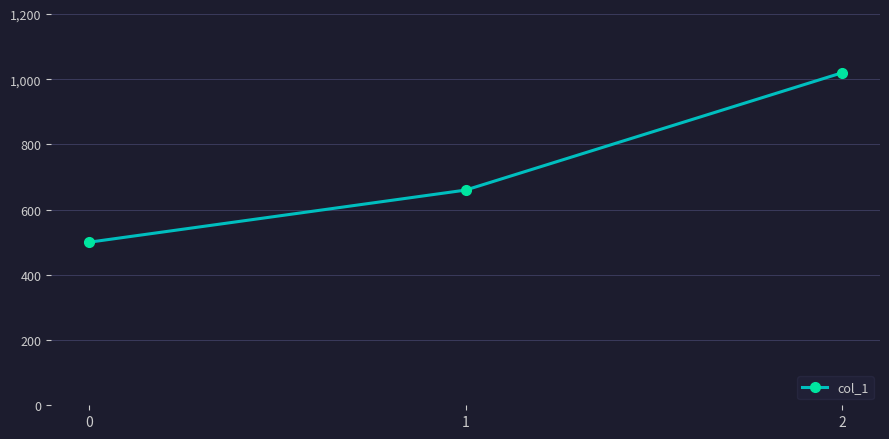

What is the approximate value at 2?

1020